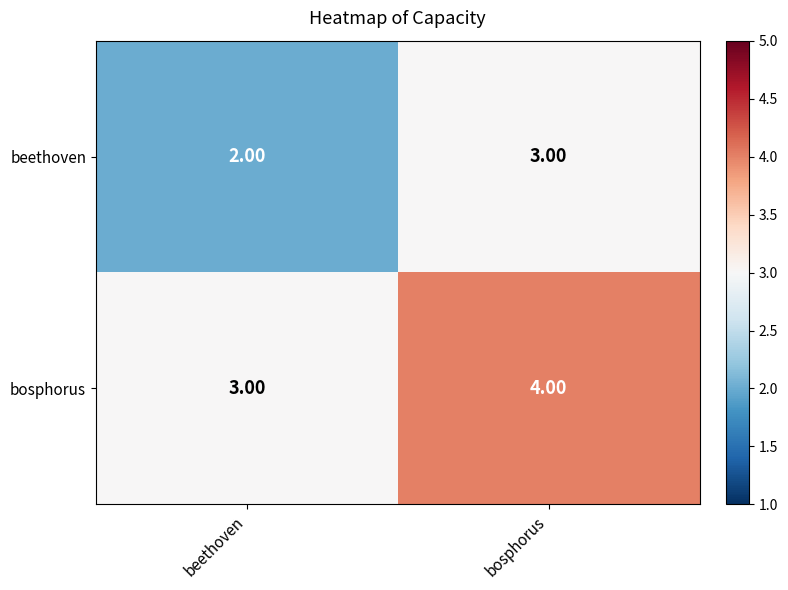

Which label corresponds to the smallest value in the chart?

beethoven